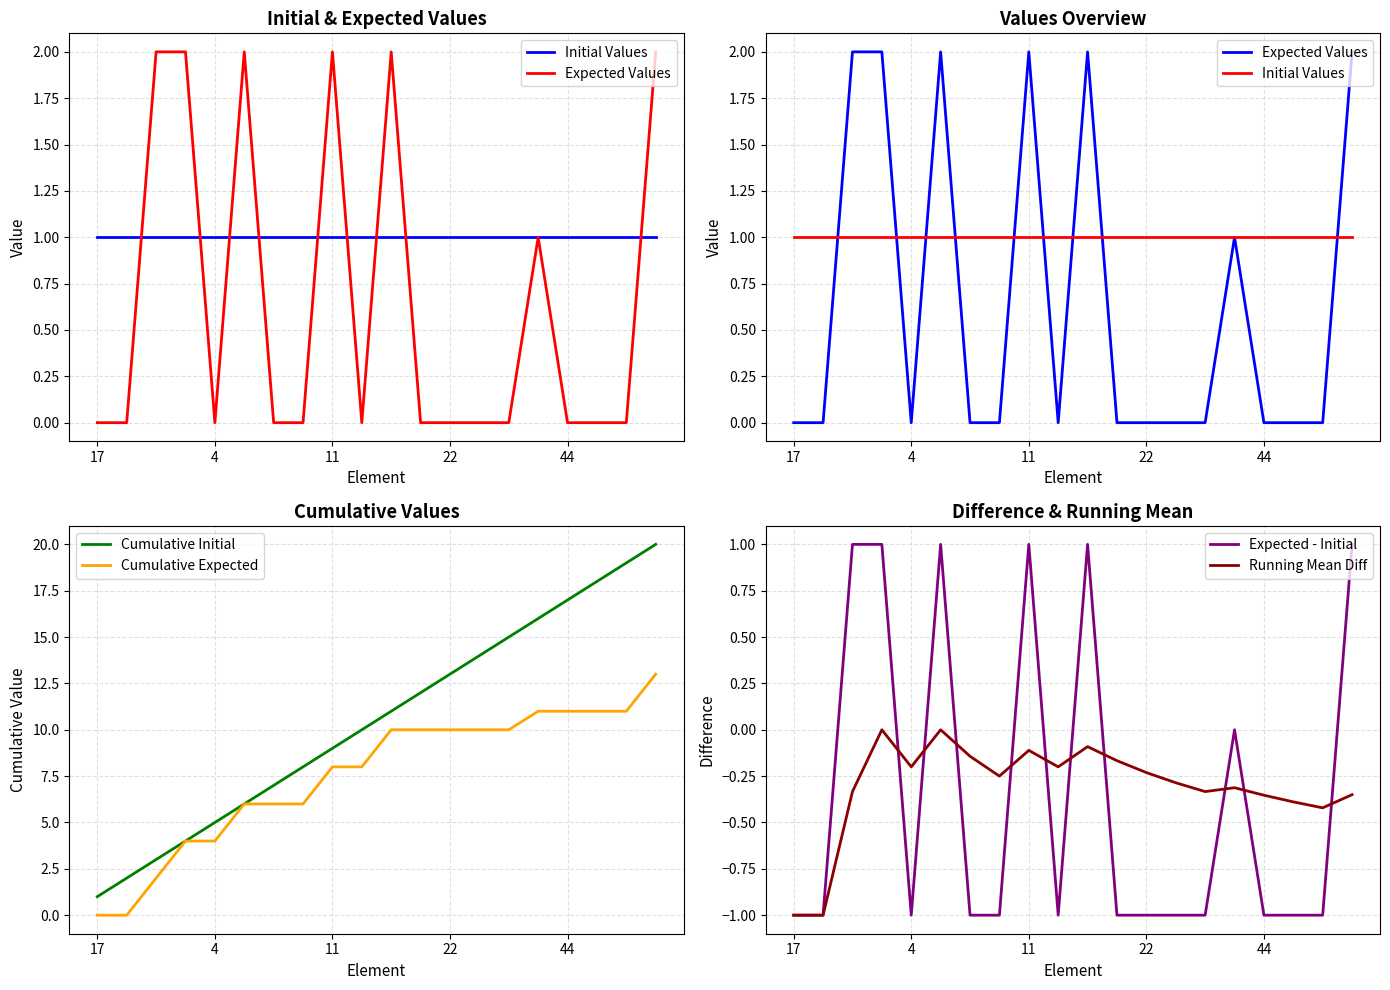

Read the Expected - Initial value at 17.

-1.0